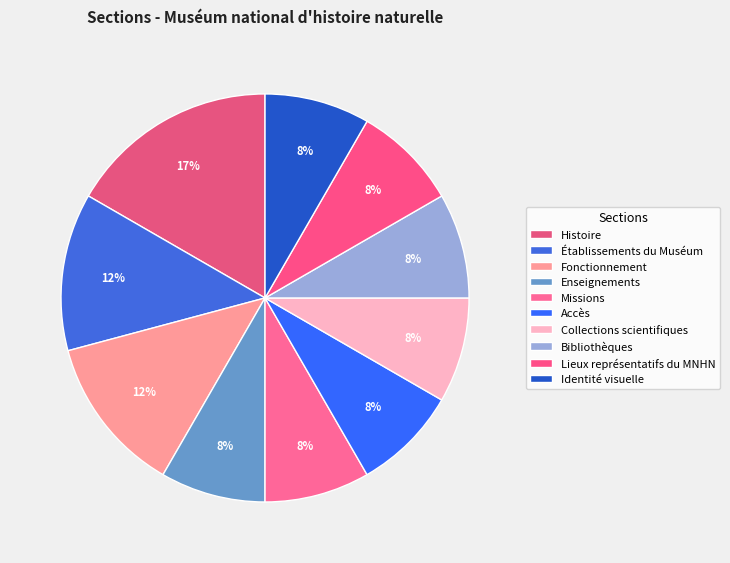

Count the number of slices in the pie.

10